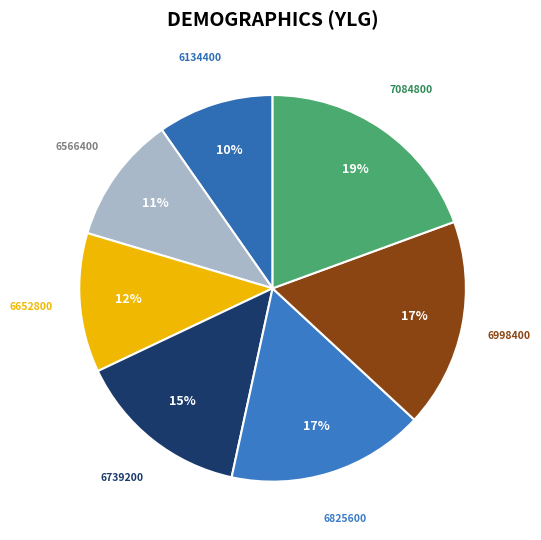

Count the number of slices in the pie.

7